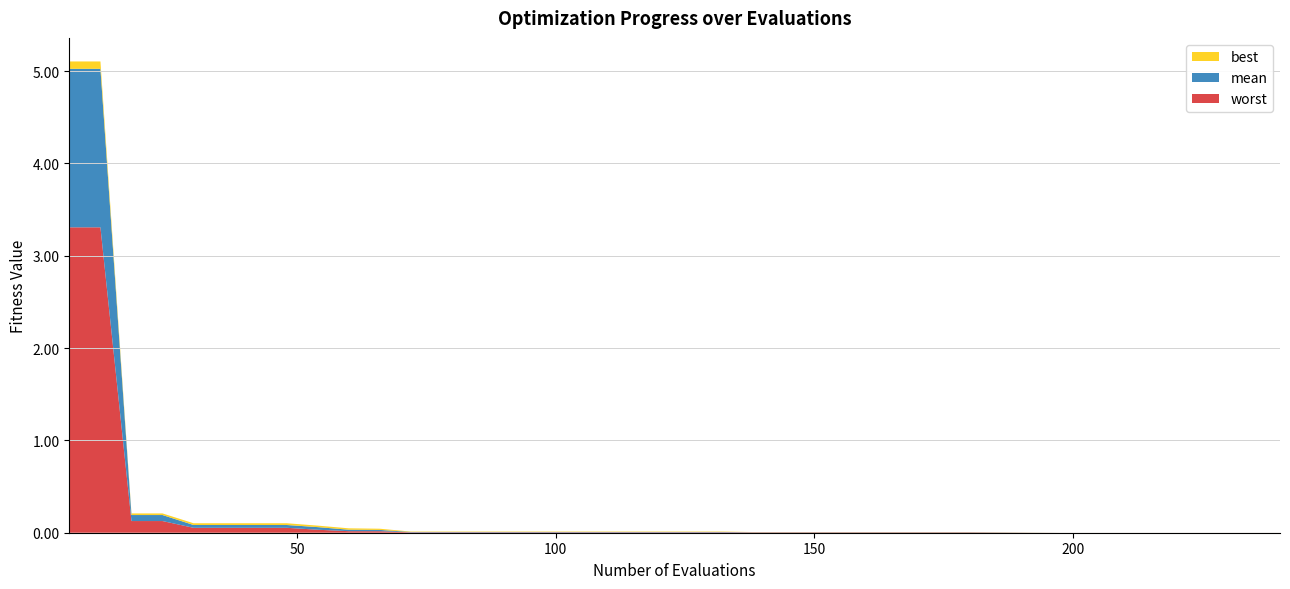

Reading left to right, extract all data points from this chart.

worst: 3.3	3.3	0.1	0.1	0.1	0.1	0.1	0.1	0.0	0.0	0.0	0.0	0.0	0.0	0.0	0.0	0.0	0.0	0.0	0.0	0.0	0.0	0.0	0.0	0.0	0.0	0.0	0.0	0.0	0.0	0.0	0.0	0.0	0.0	0.0	0.0	0.0	0.0	0.0	0.0
mean: 1.7	1.7	0.1	0.1	0.0	0.0	0.0	0.0	0.0	0.0	0.0	0.0	0.0	0.0	0.0	0.0	0.0	0.0	0.0	0.0	0.0	0.0	0.0	0.0	0.0	0.0	0.0	0.0	0.0	0.0	0.0	0.0	0.0	0.0	0.0	0.0	0.0	0.0	0.0	0.0
best: 0.1	0.1	0.0	0.0	0.0	0.0	0.0	0.0	0.0	0.0	0.0	0.0	0.0	0.0	0.0	0.0	0.0	0.0	0.0	0.0	0.0	0.0	0.0	0.0	0.0	0.0	0.0	0.0	0.0	0.0	0.0	0.0	0.0	0.0	0.0	0.0	0.0	0.0	0.0	0.0